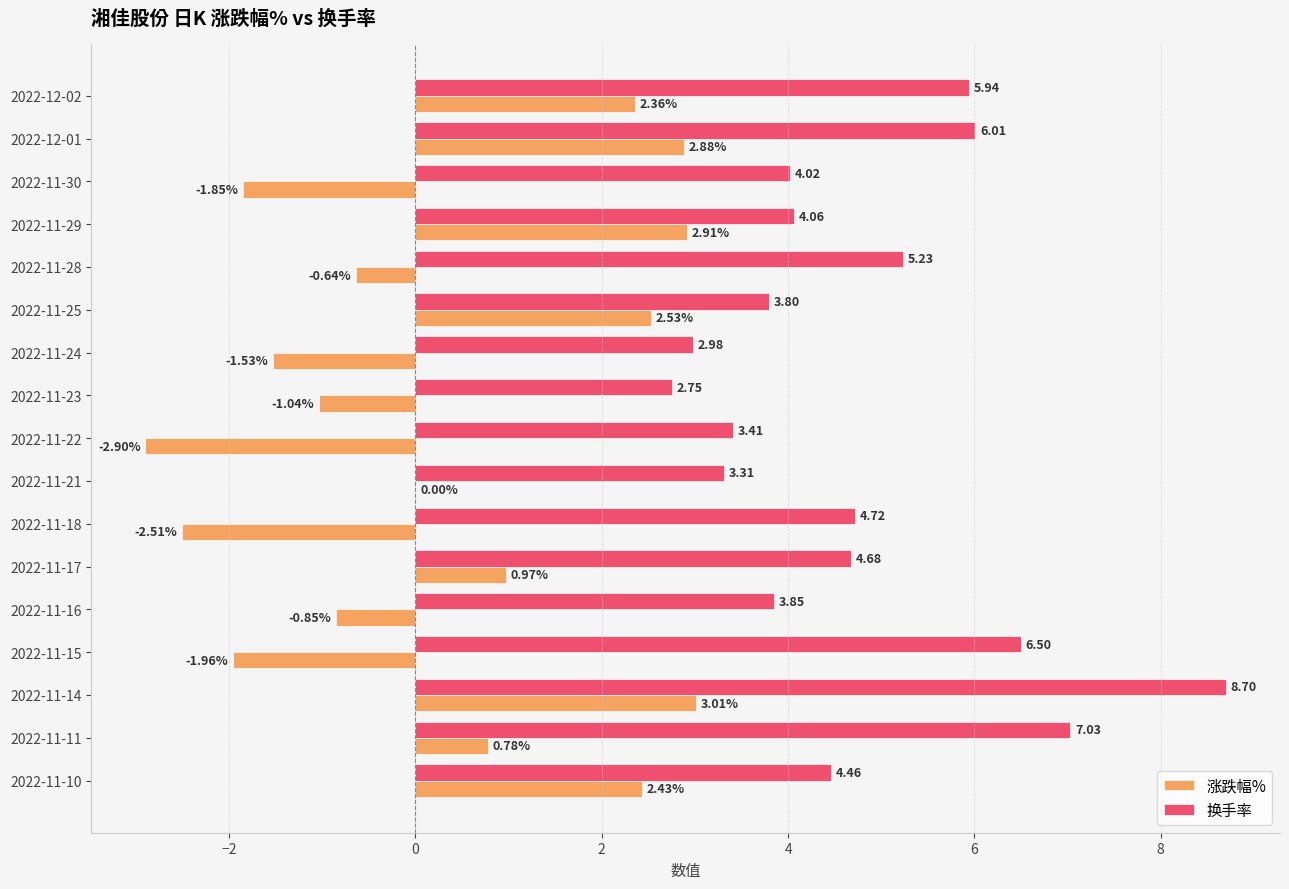

Which series has the largest total across all categories?

换手率